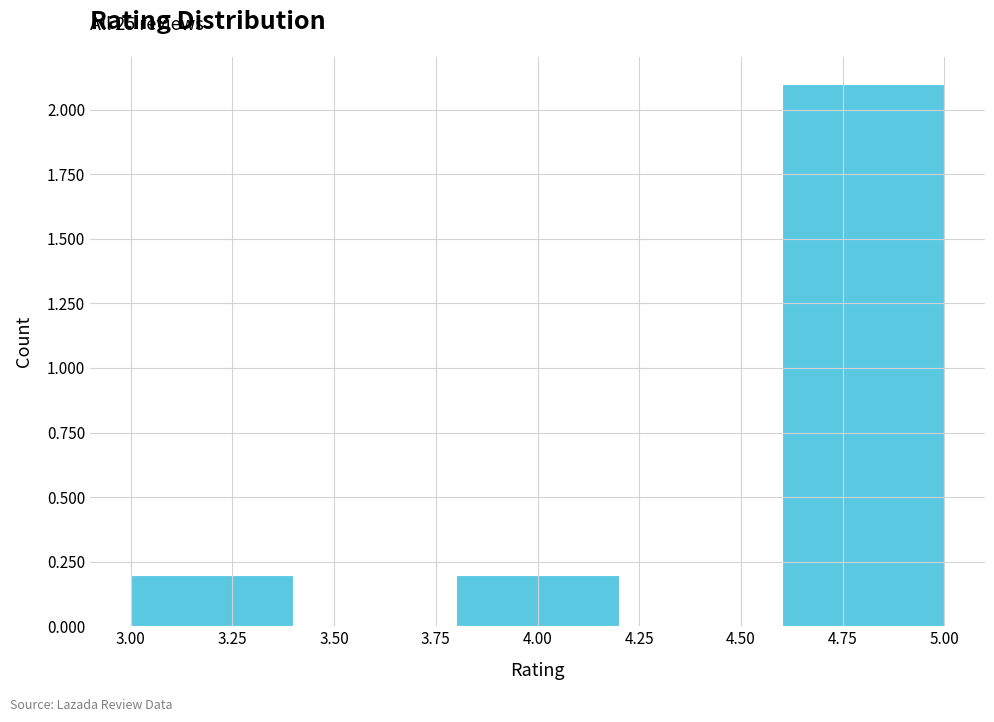

Over which range of the x-axis is the bar tallest?

4.6 to 5.0